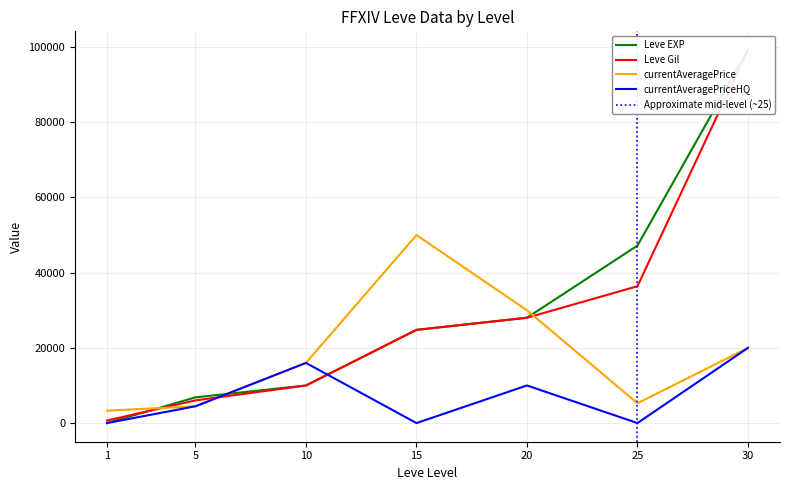

Count the currentAveragePriceHQ values in the range 0 to 15999.

6